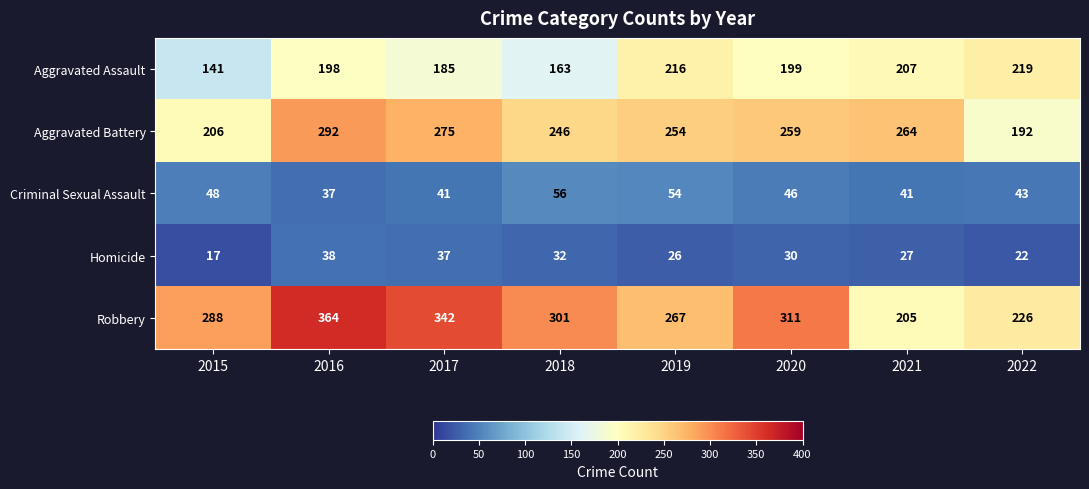

Count the Criminal Sexual Assault values in the range 41 to 54.

6